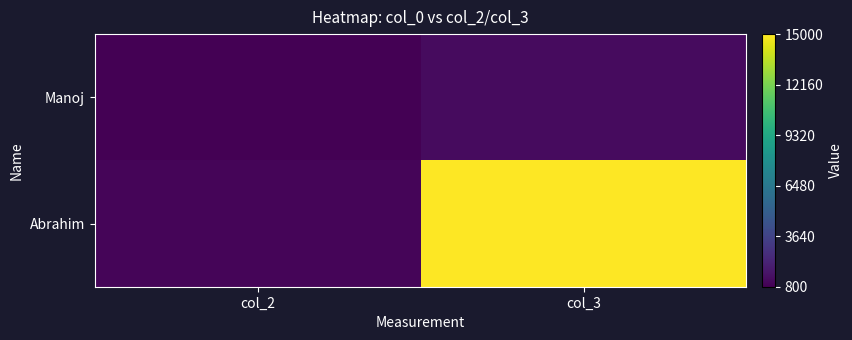

Reading left to right, list all the values displayed in this chart.

Manoj: col_2=800	col_3=1200
Abrahim: col_2=1000	col_3=15000